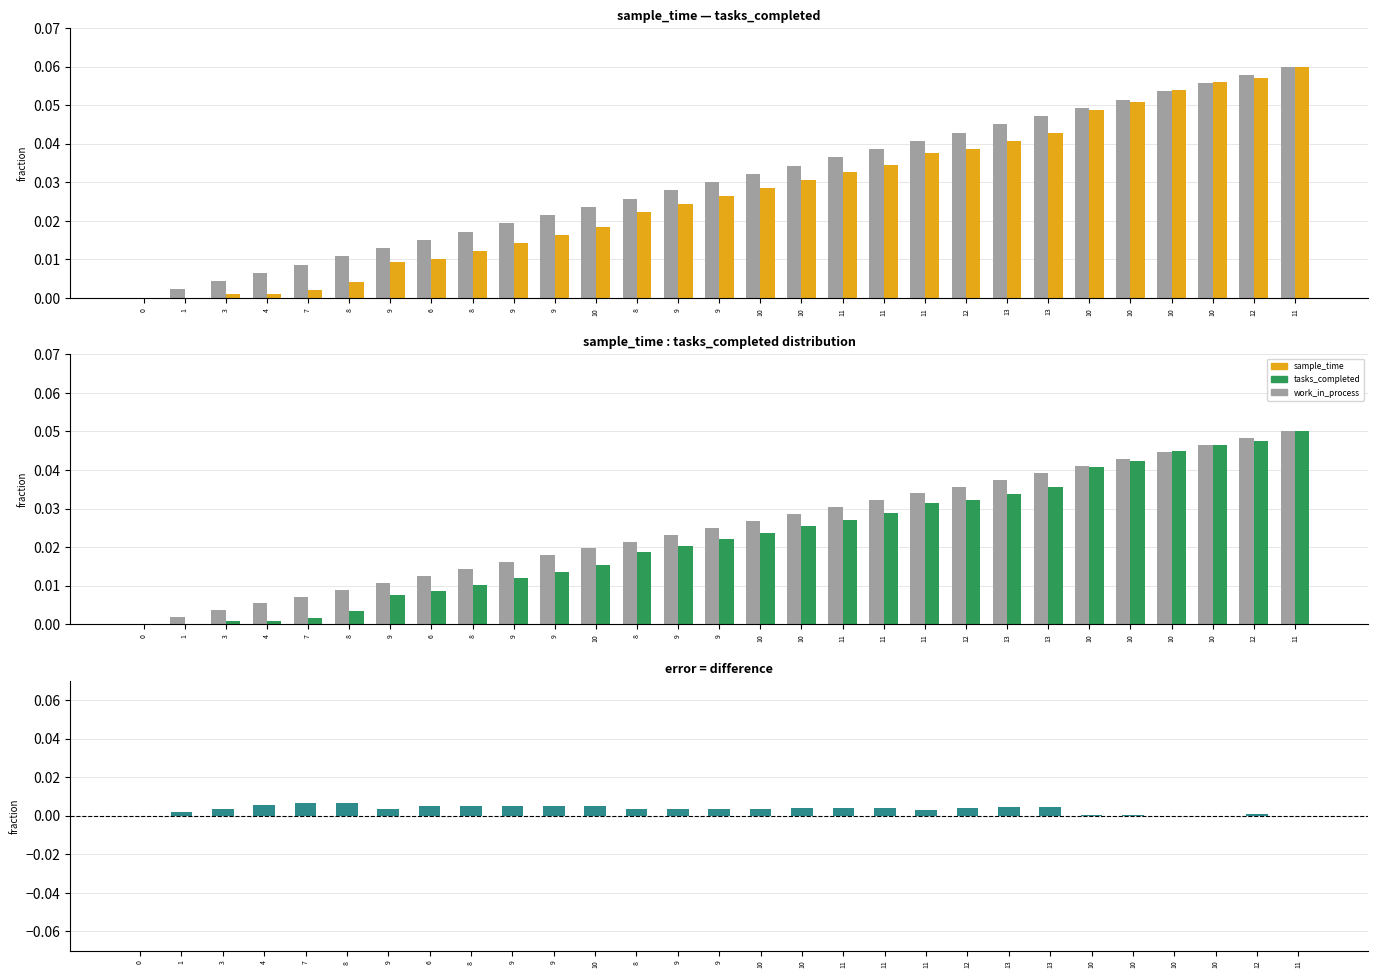

Between 8 and 13, which series saw the biggest shift?

sample_time